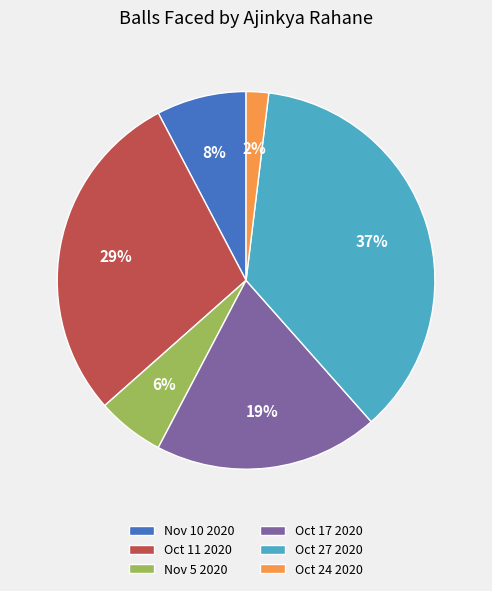

True or false: Nov 10 2020 accounts for 1% of the total.

False